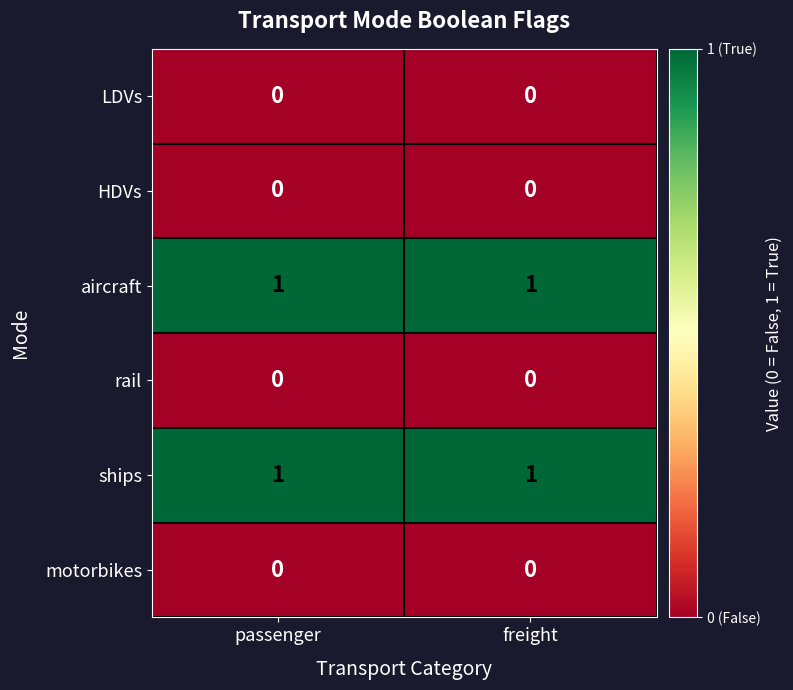

Reading left to right, extract all data points from this chart.

LDVs: 0	0
HDVs: 0	0
aircraft: 1	1
rail: 0	0
ships: 1	1
motorbikes: 0	0